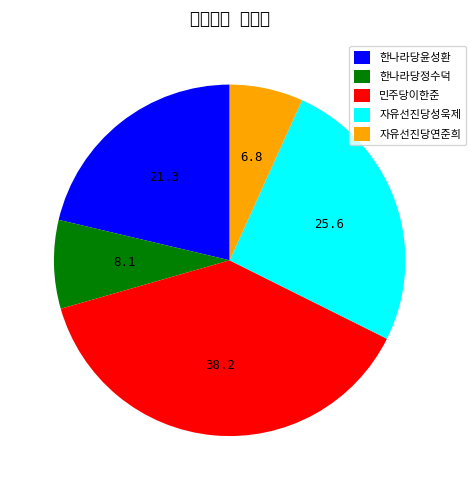

Combined, what portion of the pie is 민주당이한준 and 자유선진당성욱제?

63.8%